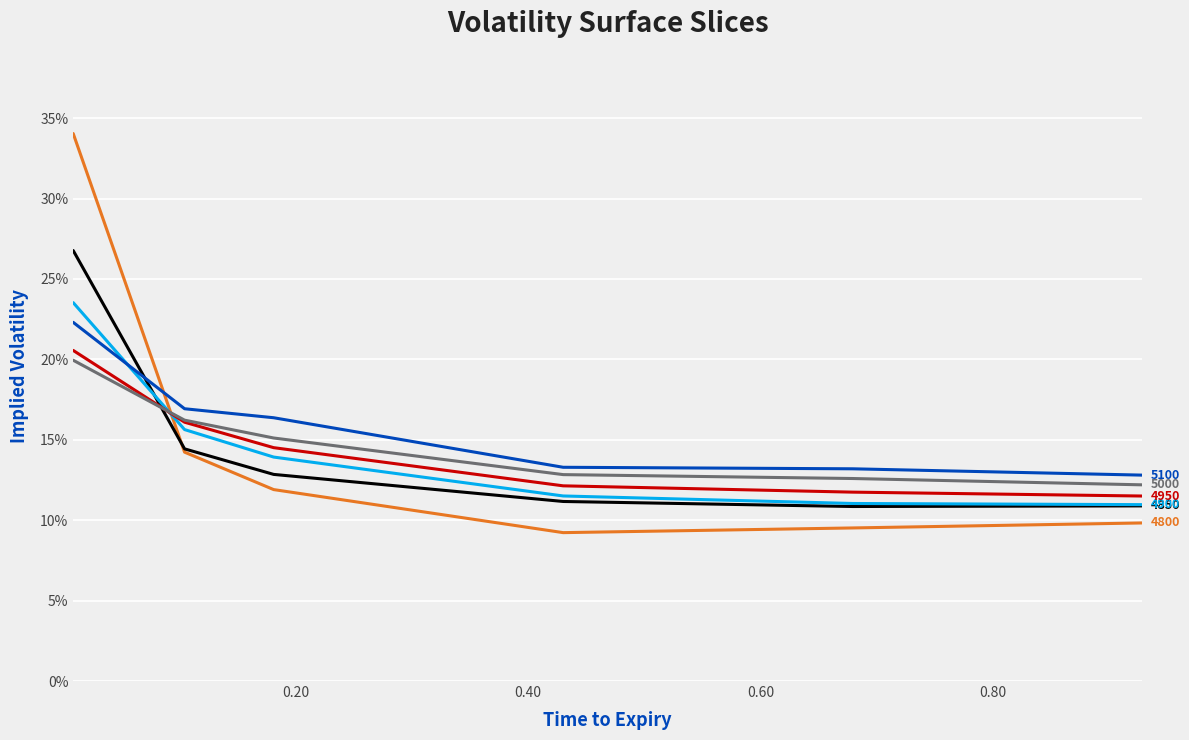

Does the chart have visible grid lines?

Yes